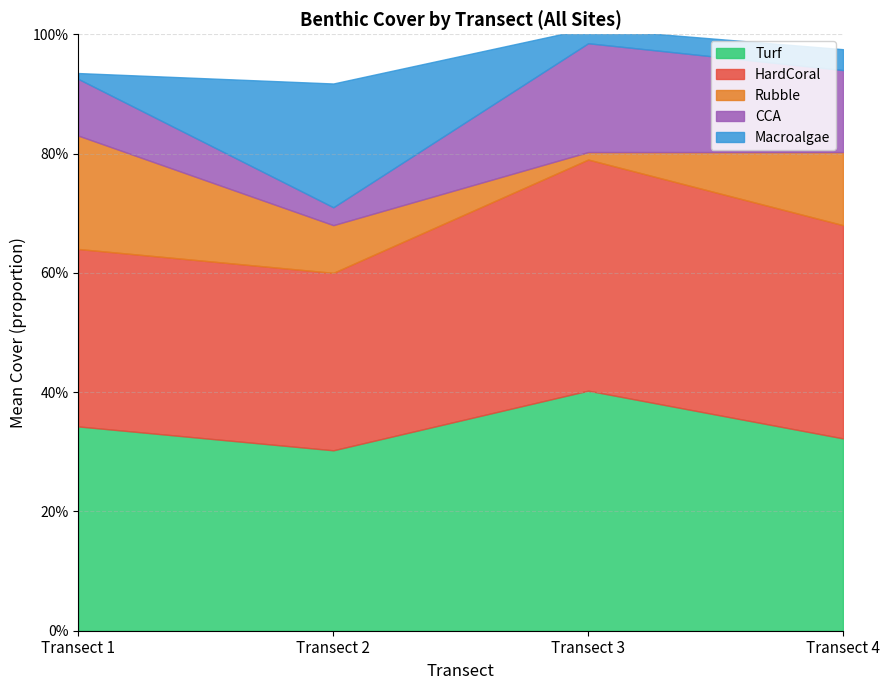

Count the Turf values in the range 0 to 1.

4